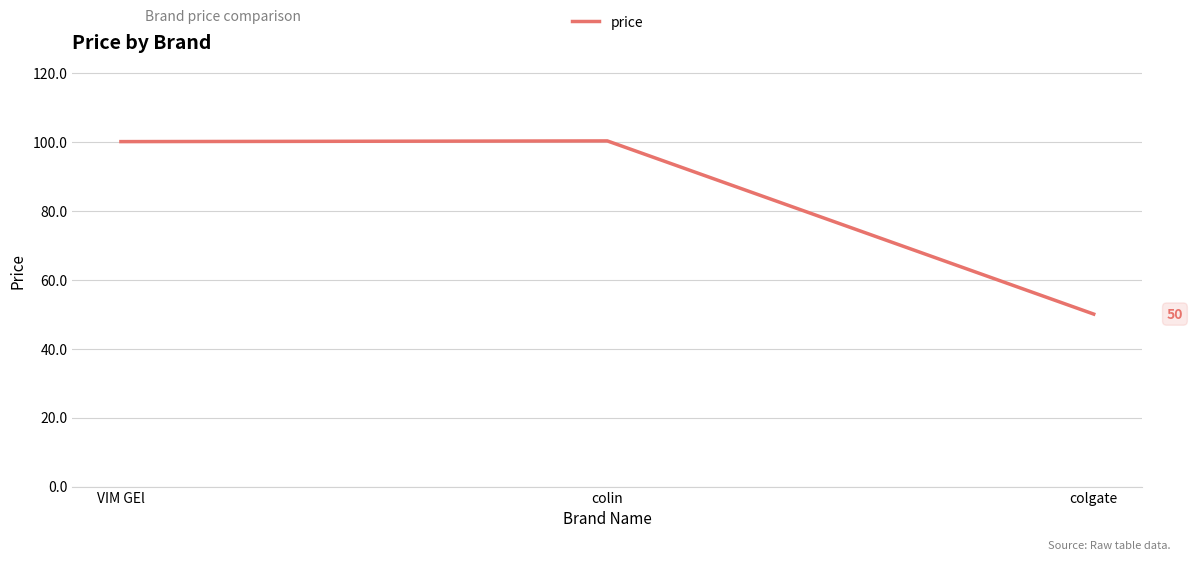

What is the sum of the values at colgate and VIM GEl?

150.0